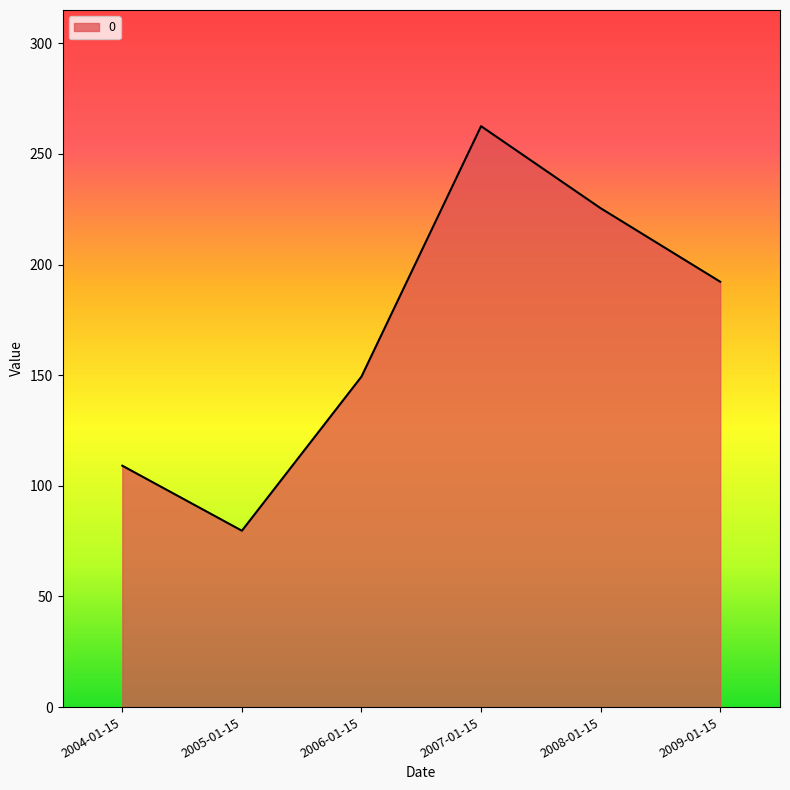

What is the sum of the values at 2004-01-15 and 2006-01-15?

258.5